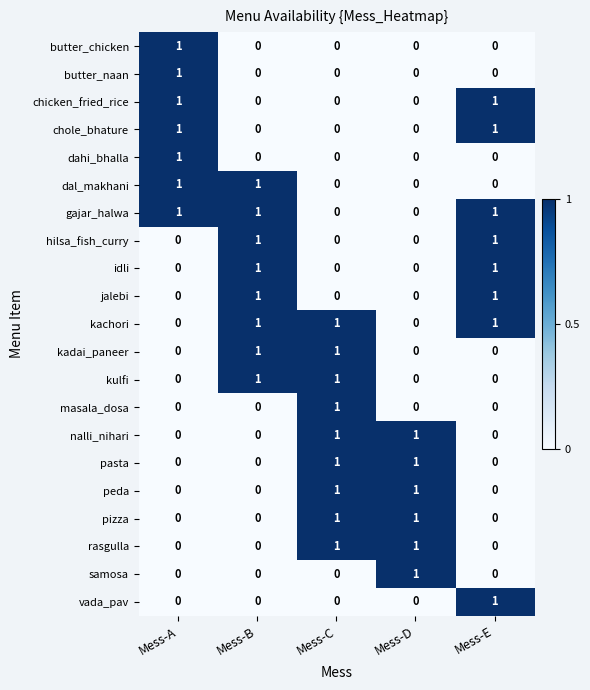

What is the spread (max minus min) of values at Mess-A?

1